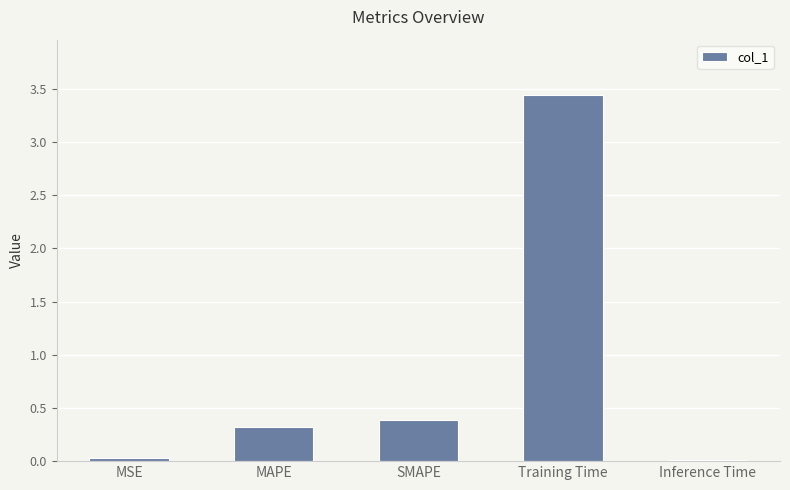

How many bars are there in total?

5